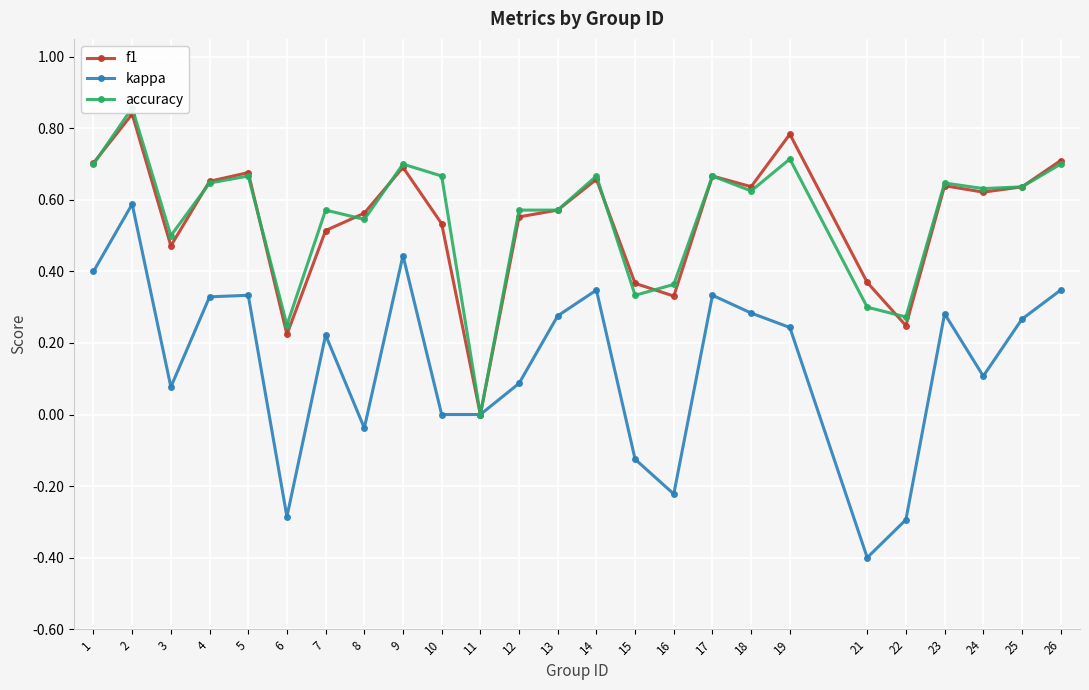

Which series has the largest total across all categories?

accuracy